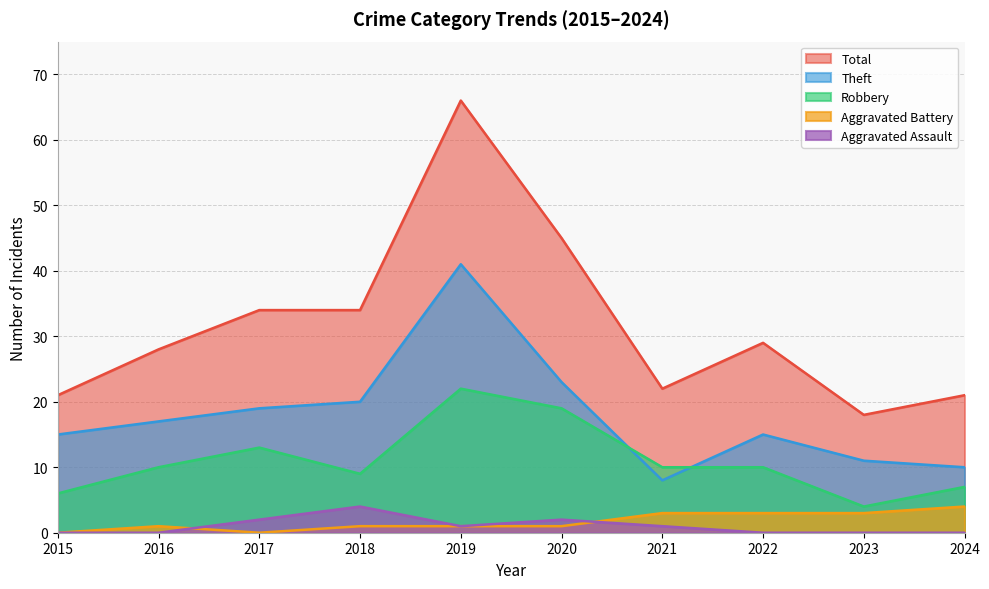

Does the chart have visible grid lines?

Yes